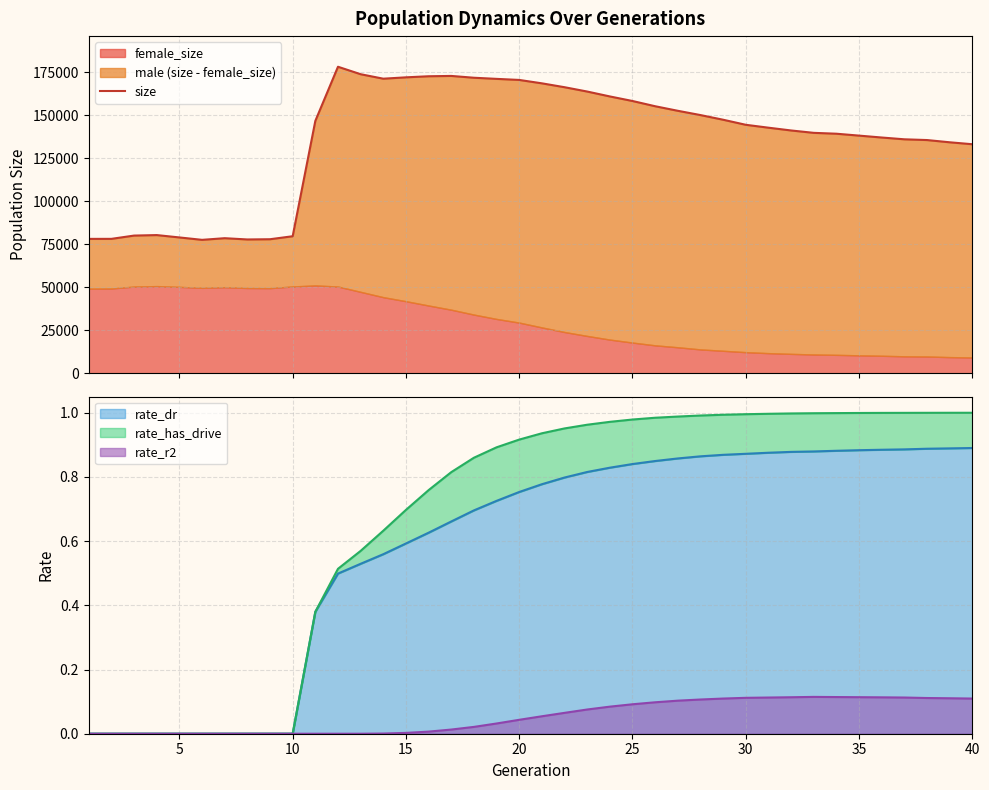

True or false: rate_dr has a value of 0.5 at 5.

False